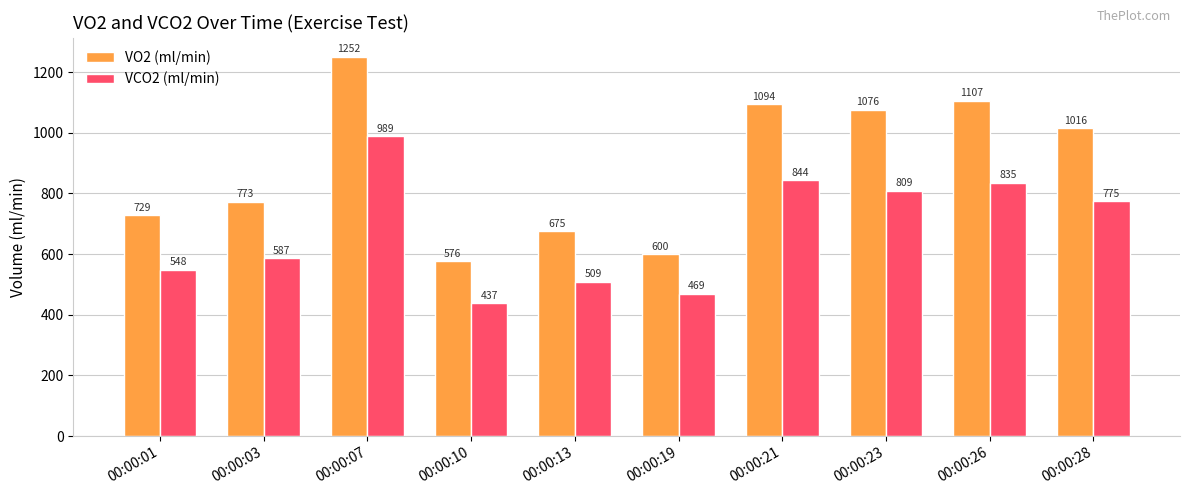

Rank the series by their average value, from highest to lowest.

VO2 (ml/min), VCO2 (ml/min)